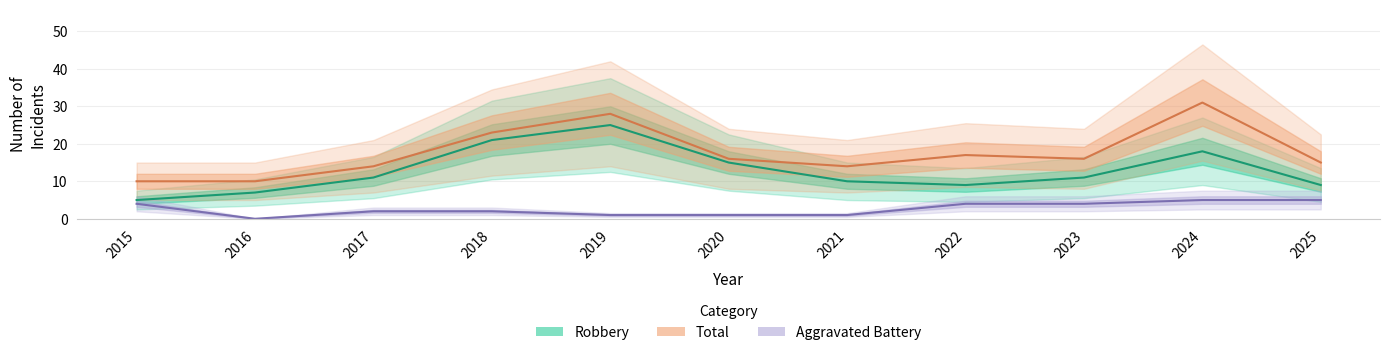

What are all the series names shown in the legend?

Robbery, Total, Aggravated Battery